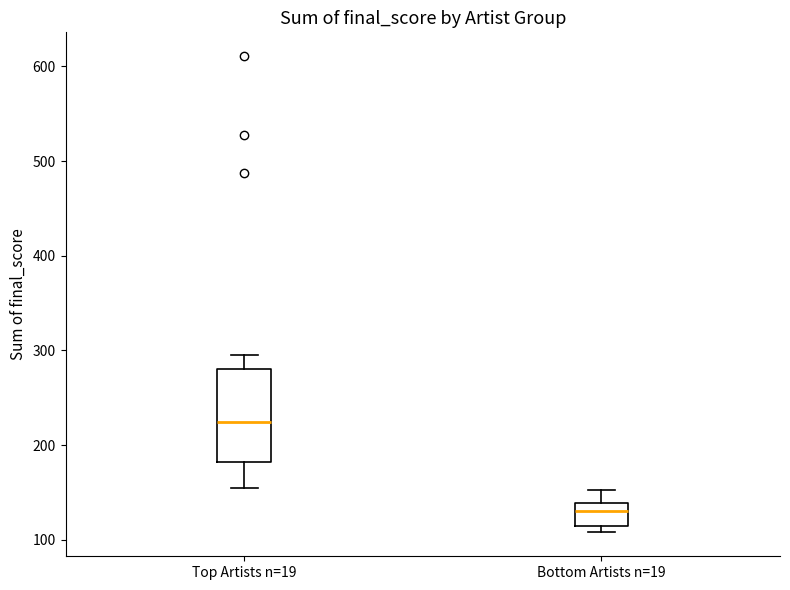

Comparing the boxes themselves (not the whiskers), which one is the tallest?

Top Artists n=19